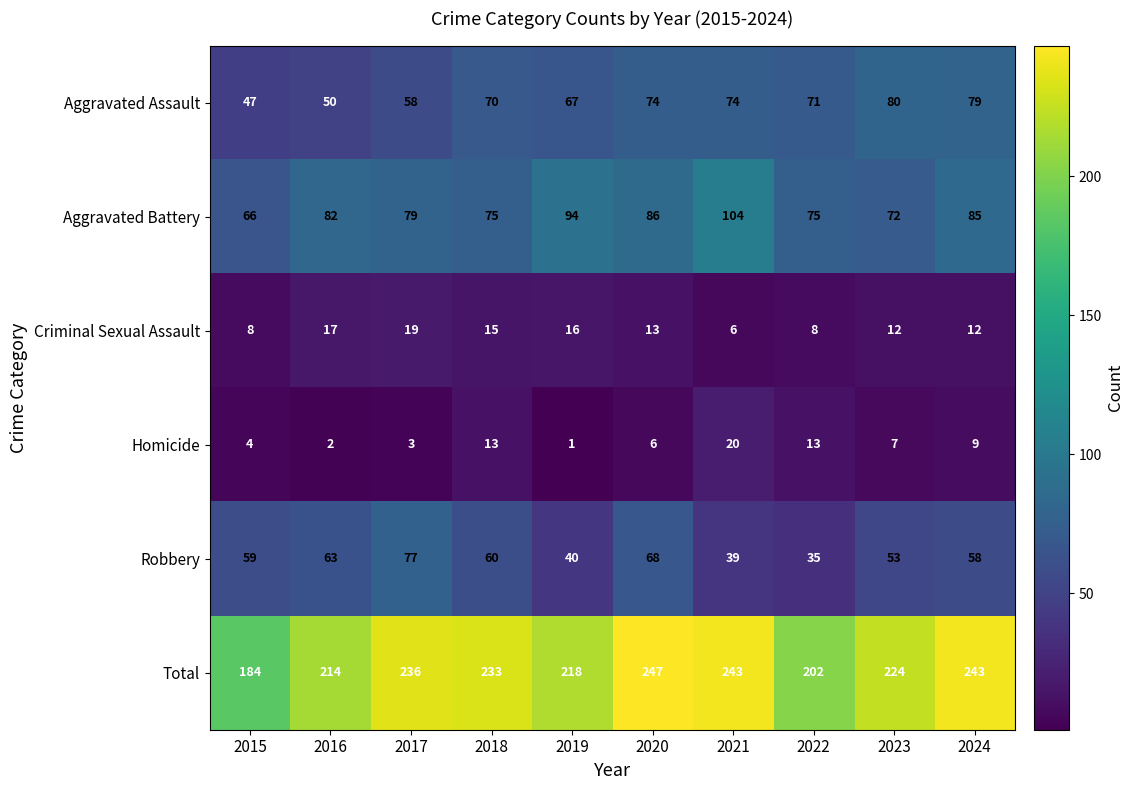

What is the difference between the maximum and minimum values in the Aggravated Assault series?

33